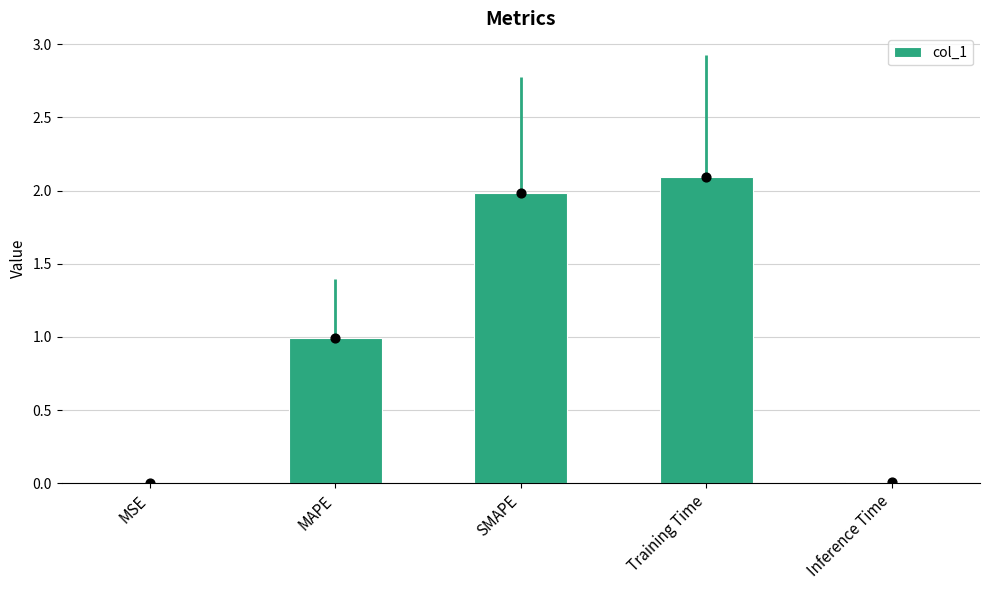

What is the change in value from SMAPE to Inference Time?

-2.0